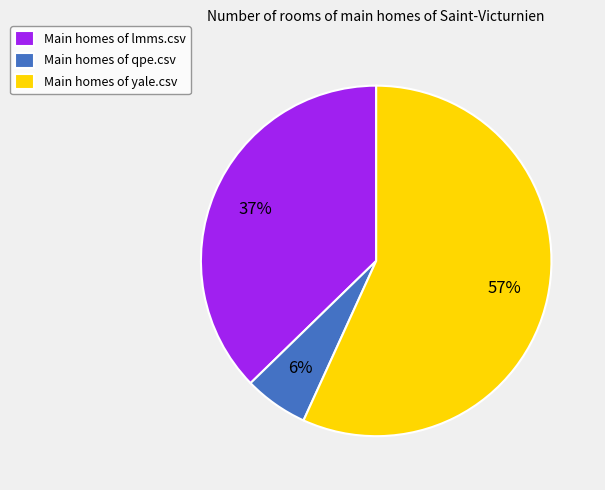

Which slice is the largest?

Main homes of yale.csv